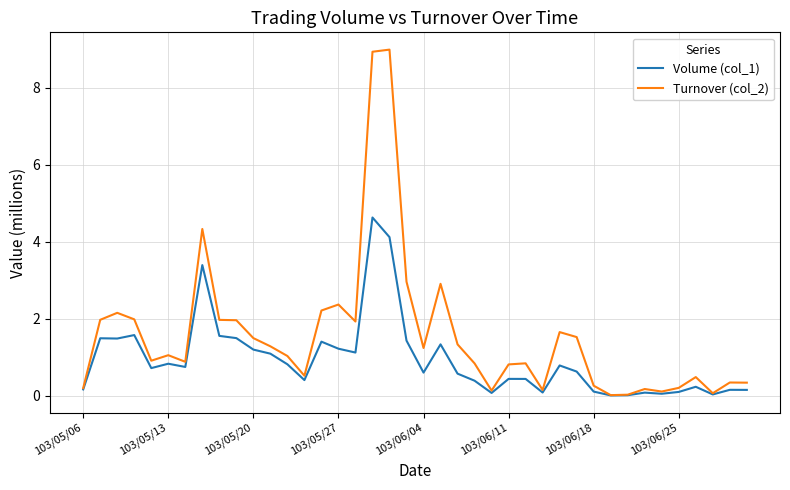

Which series has the largest total across all categories?

Turnover (col_2)